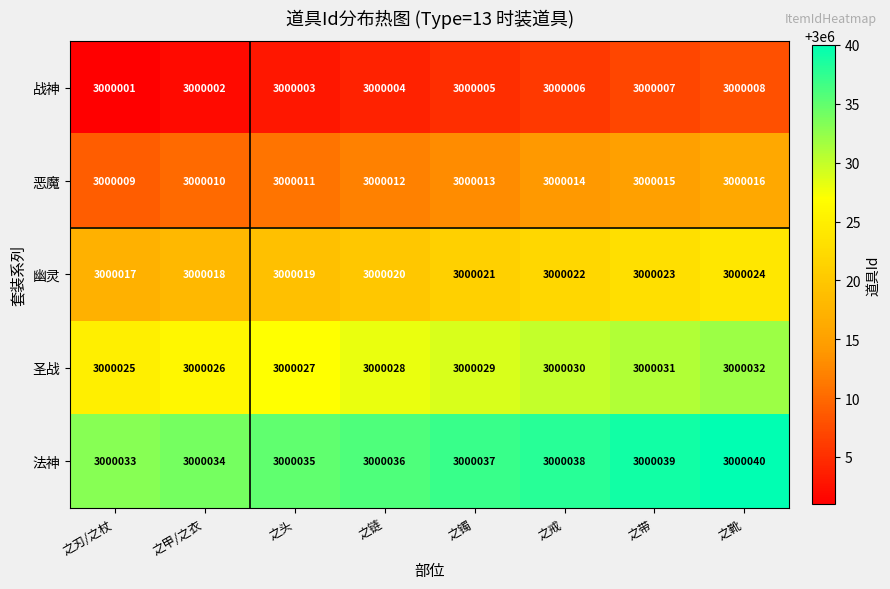

List the series in order of their peak value, highest first.

法神, 圣战, 幽灵, 恶魔, 战神